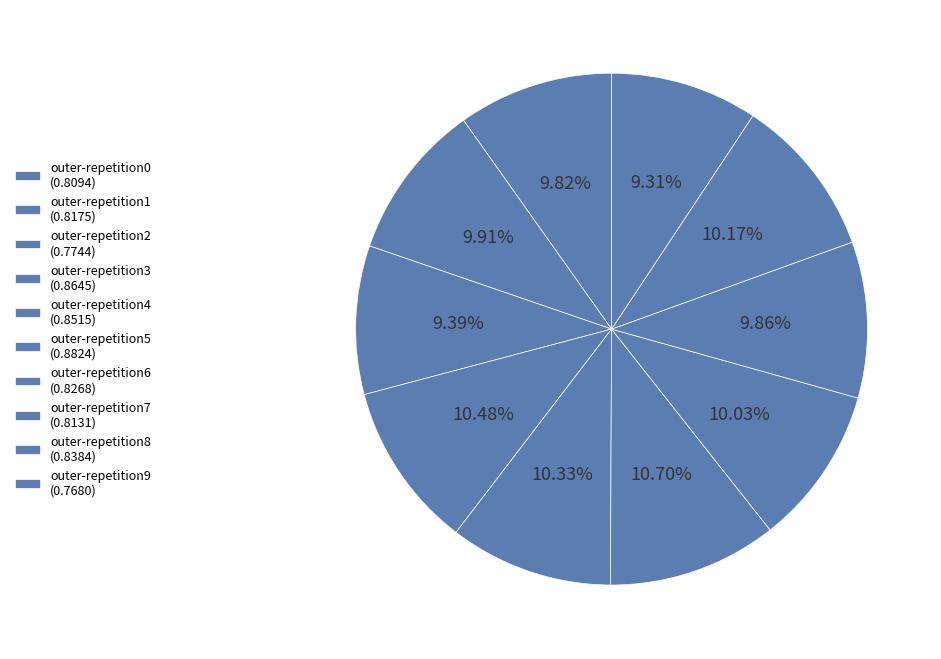

How many segments does this pie chart have?

10